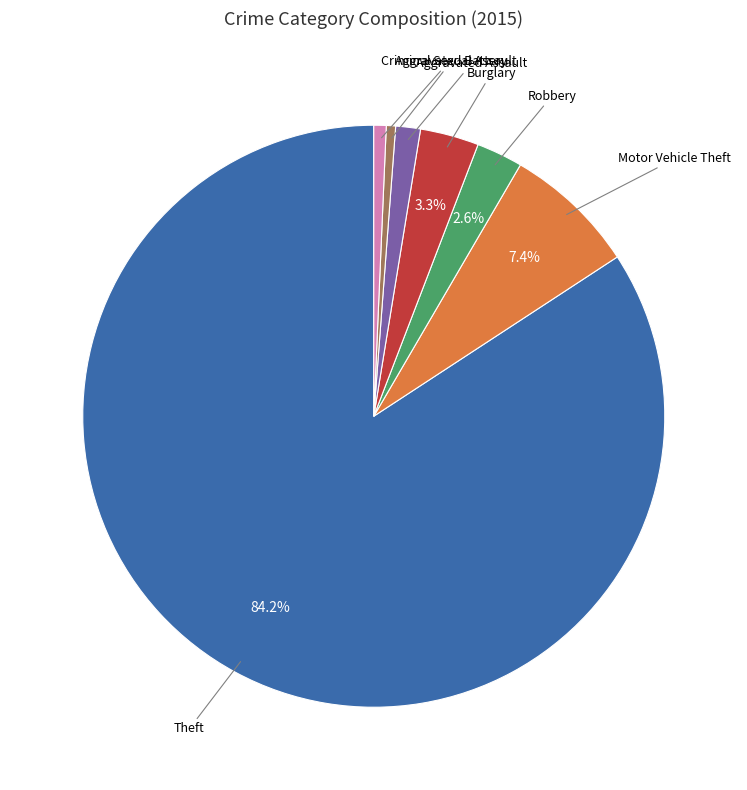

Is there a majority slice in this chart?

Yes